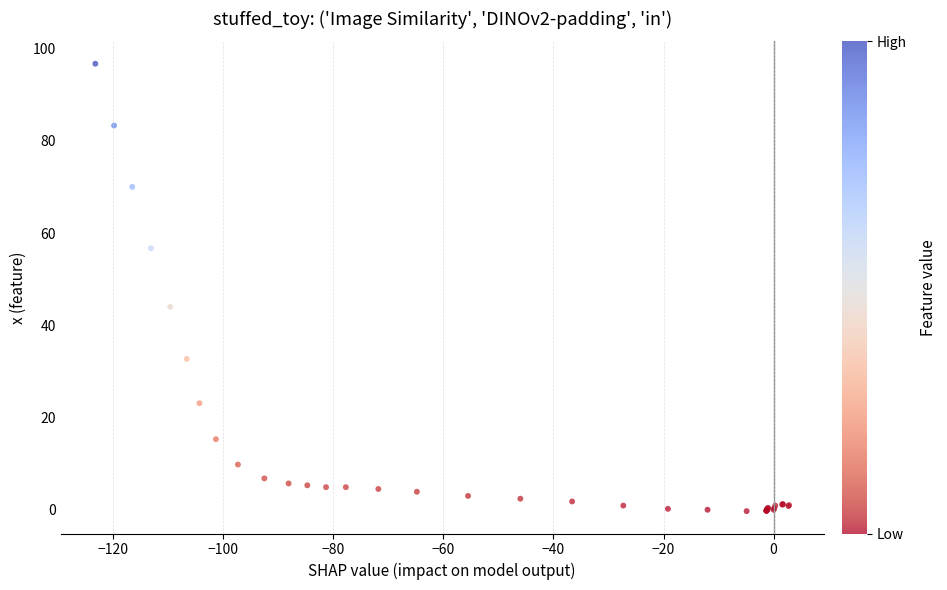

What Y value in the scatter plot is closest to 48?

44.0